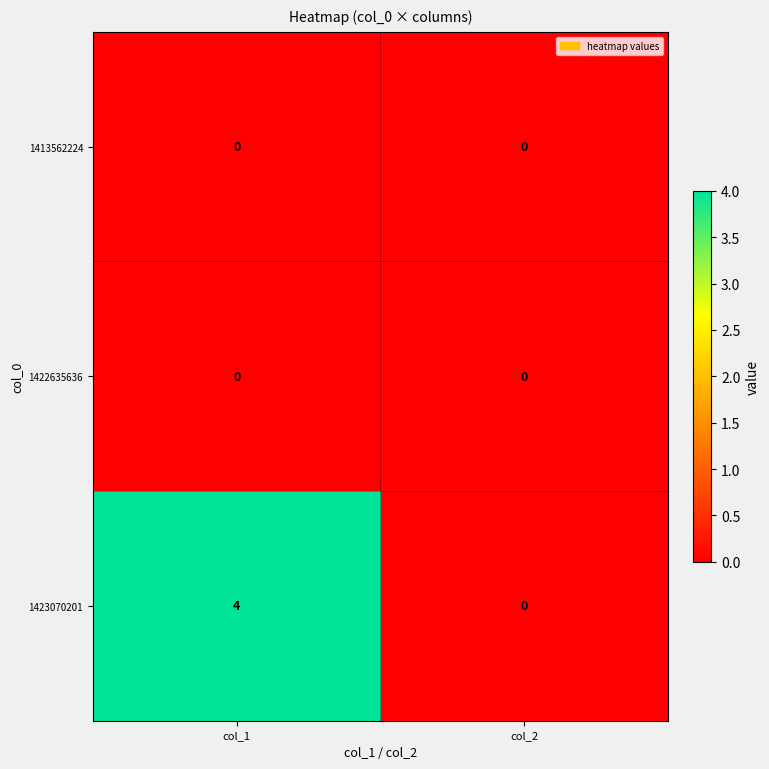

Reading right to left, transcribe all the data shown in this chart.

1413562224: 0	0
1422635636: 0	0
1423070201: 0	4